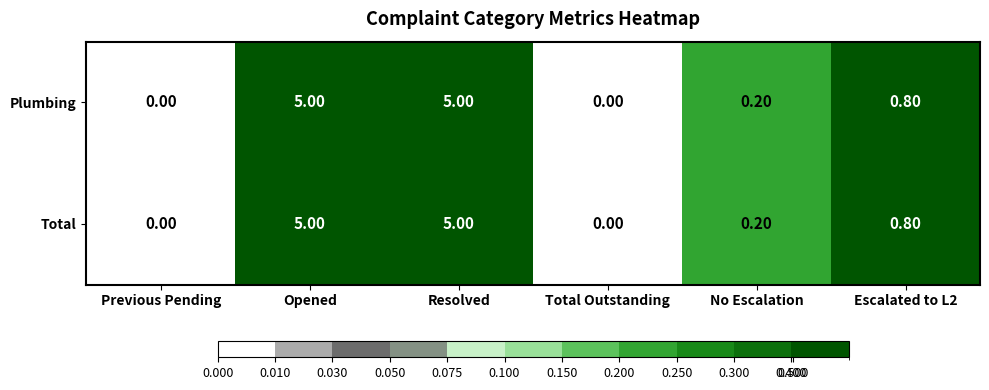

What is the total value across all series at Resolved?

10.0